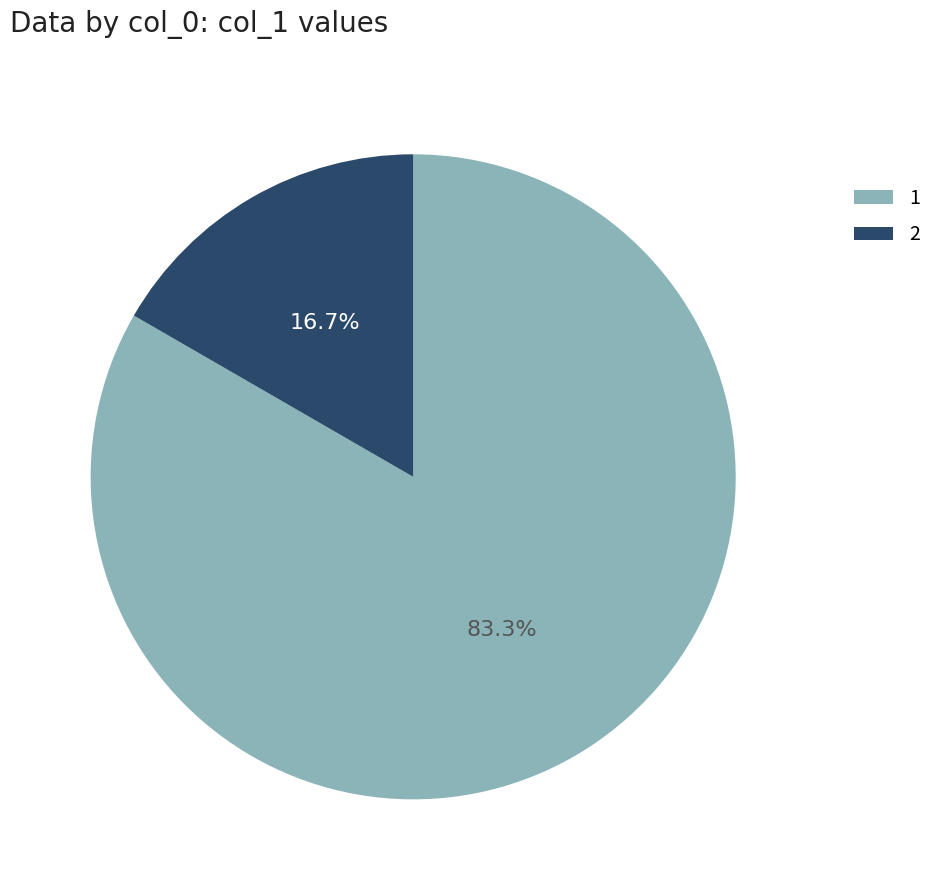

Which category has the smallest portion of the pie?

2